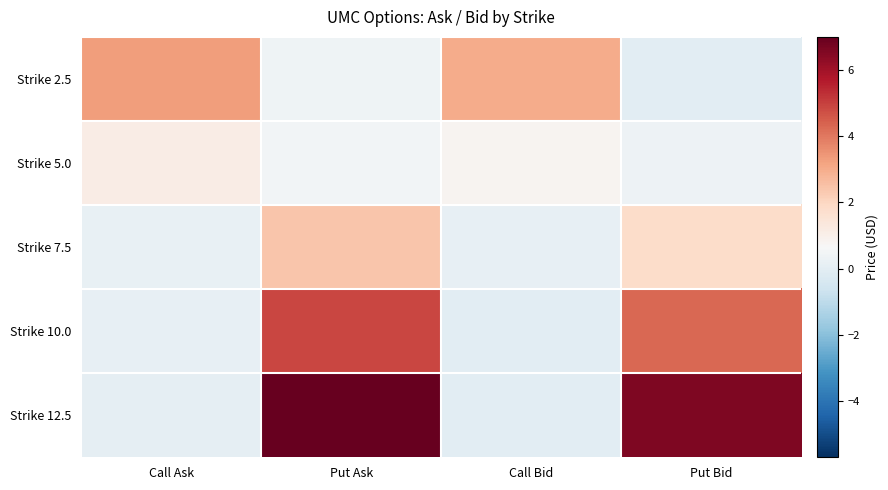

Which has a higher value, Call Bid or Put Bid?

Call Bid